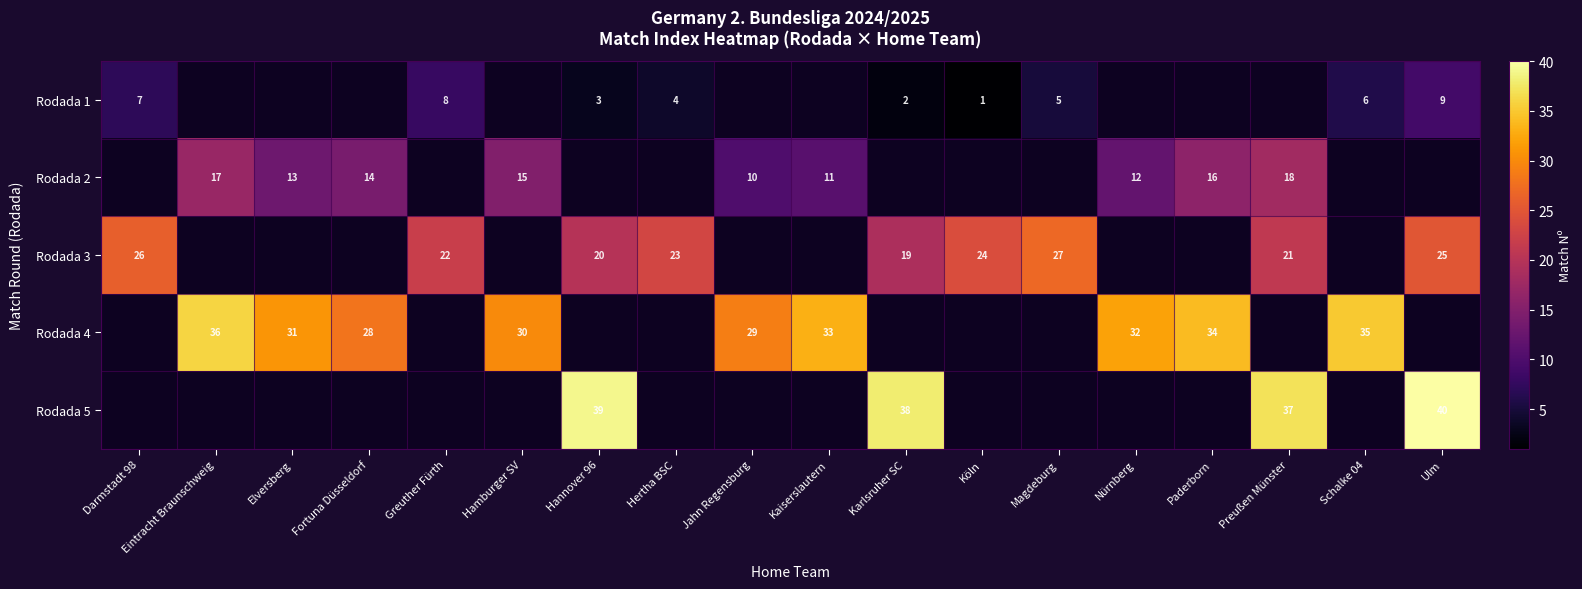

Between Eintracht Braunschweig and Fortuna Düsseldorf, which series saw the biggest shift?

row_3